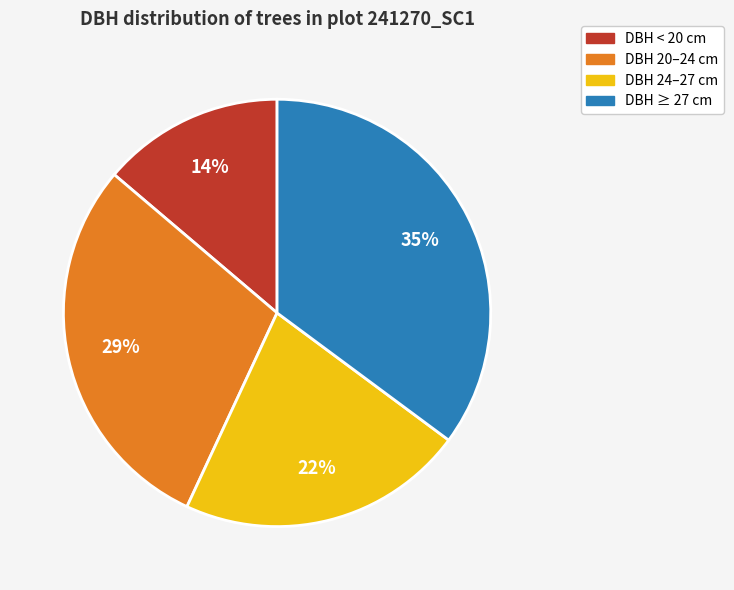

To the nearest percent, what is the difference between the largest and smallest slice percentages?

21%